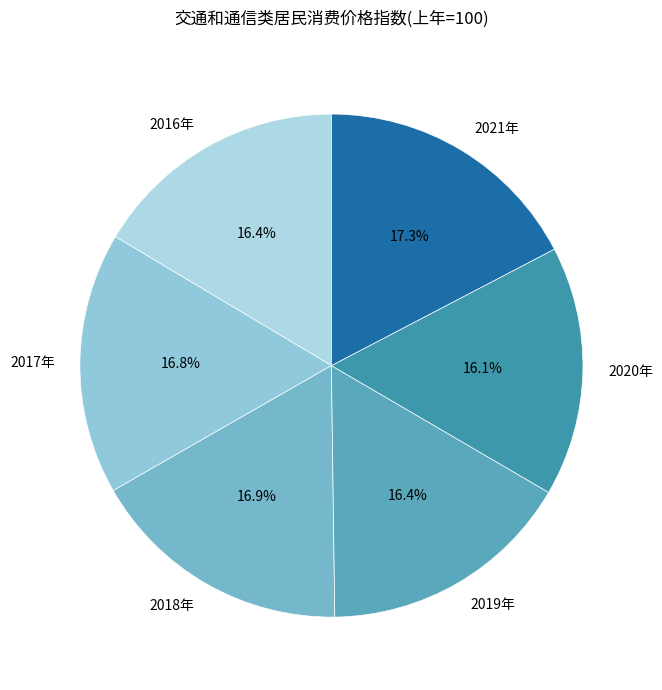

To the nearest percent, what portion does 2017年 represent?

17%